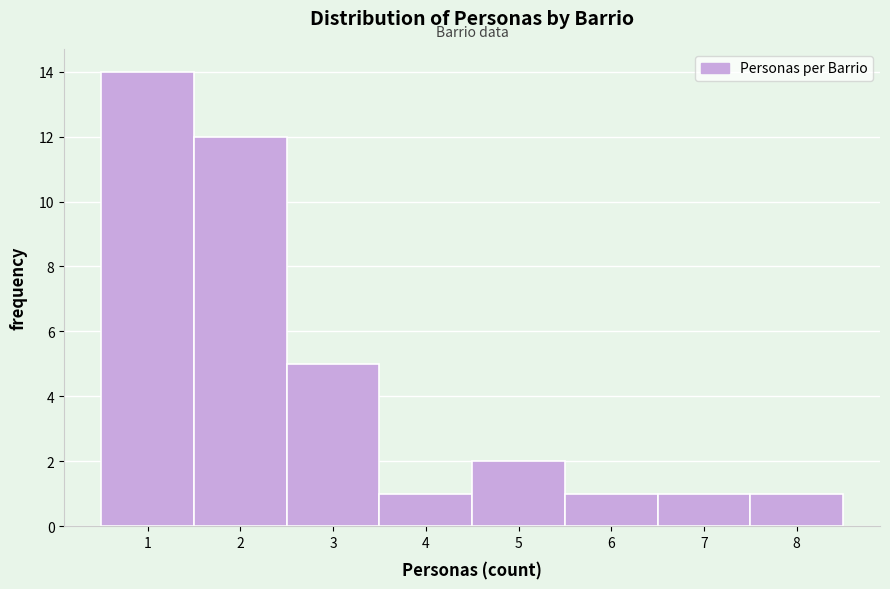

Over which range of the x-axis is the bar tallest?

0.5 to 1.5